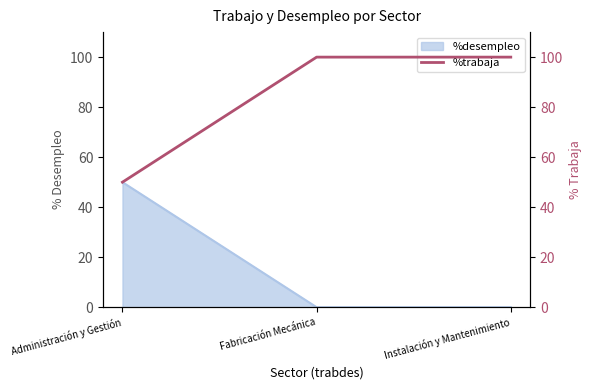

What is the greatest value displayed?

100